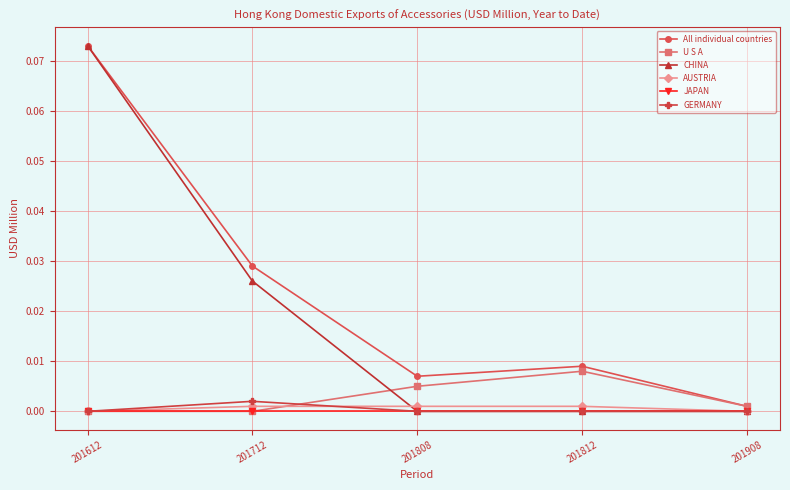

Is it true that CHINA equals 0.0 at 201808?

True